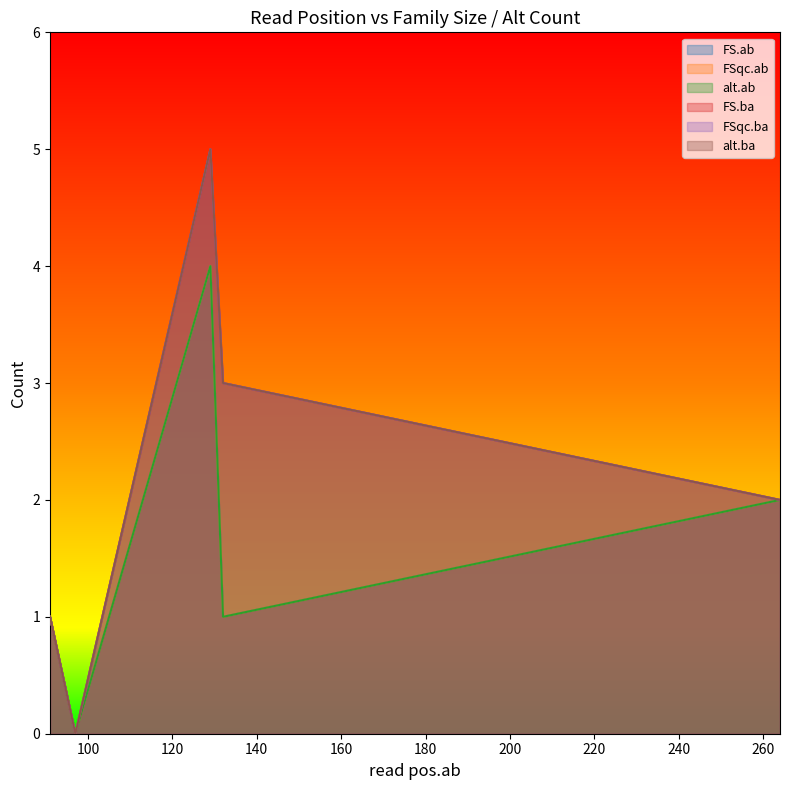

How many interior local valleys does the FS.ba series have?

1